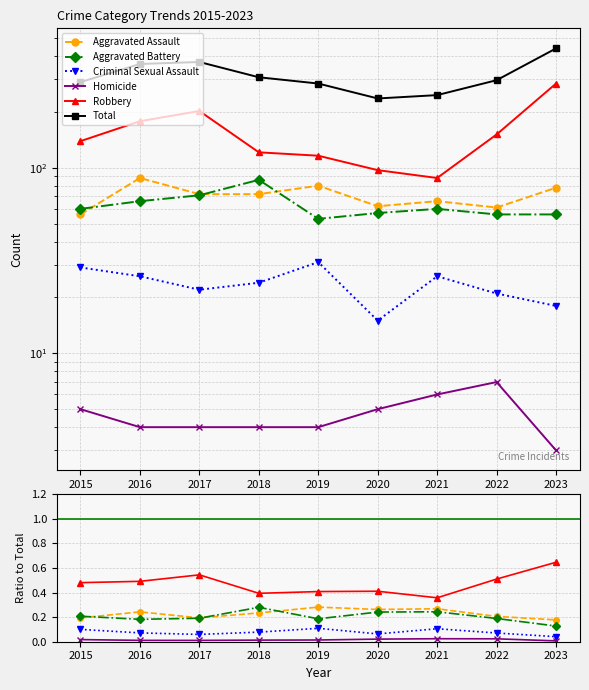

At which category is the sum across all series the highest?

2023